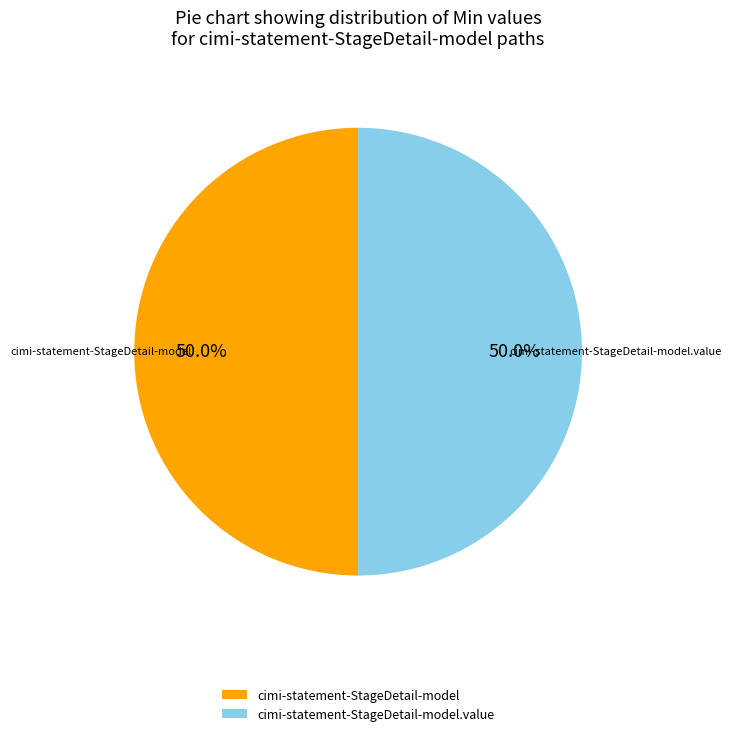

What percentage do cimi-statement-StageDetail-model and cimi-statement-StageDetail-model.value together represent?

100.0%